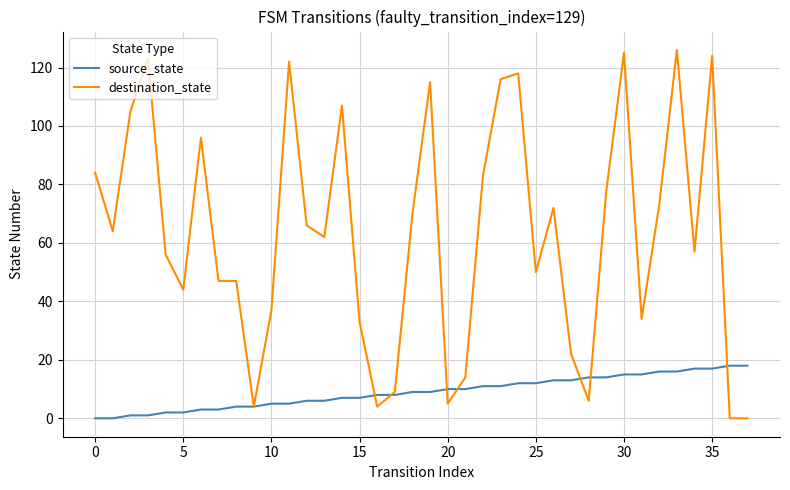

Rank the series by their maximum value, from lowest to highest.

source_state, destination_state